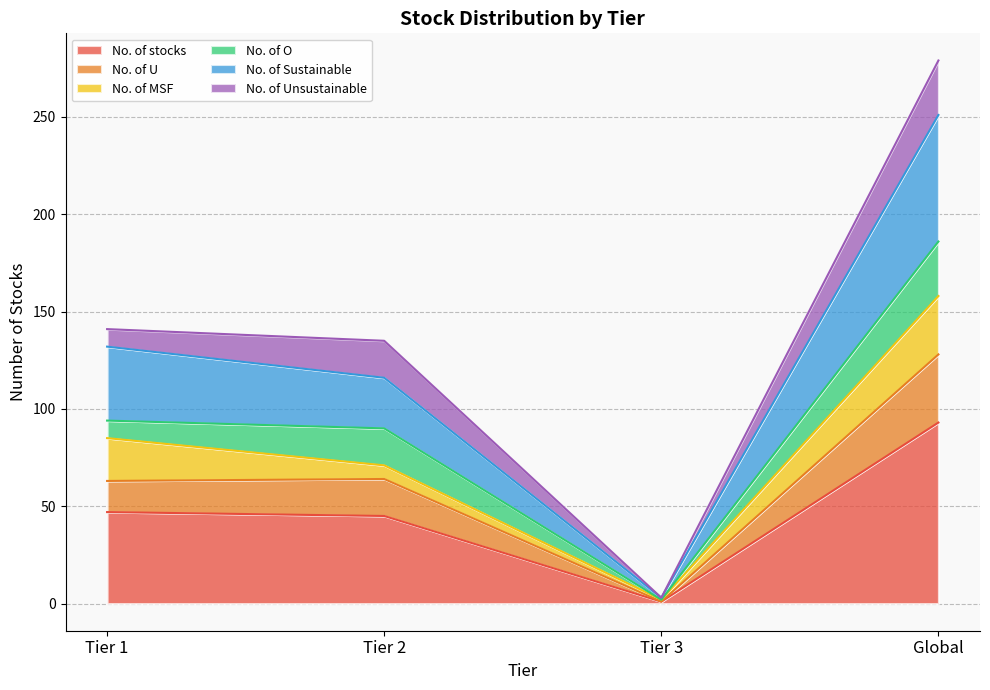

What is the label of the 4th point from the left?

Global